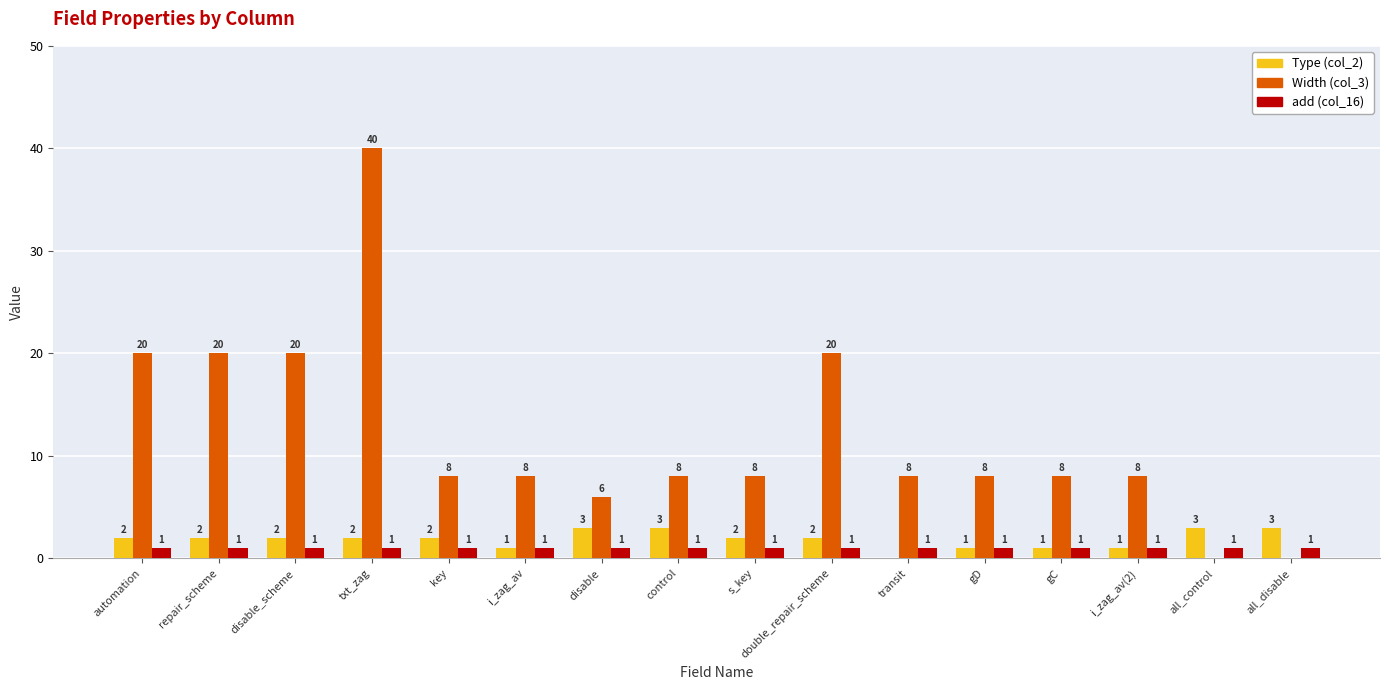

Reading left to right, list all the values displayed in this chart.

Type (col_2): automation=2	repair_scheme=2	disable_scheme=2	txt_zag=2	key=2	i_zag_av=1	disable=3	control=3	s_key=2	double_repair_scheme=2	transit=0	gD=1	gC=1	i_zag_av(2)=1	all_control=3	all_disable=3
Width (col_3): automation=20	repair_scheme=20	disable_scheme=20	txt_zag=40	key=8	i_zag_av=8	disable=6	control=8	s_key=8	double_repair_scheme=20	transit=8	gD=8	gC=8	i_zag_av(2)=8	all_control=0	all_disable=0
add (col_16): automation=1	repair_scheme=1	disable_scheme=1	txt_zag=1	key=1	i_zag_av=1	disable=1	control=1	s_key=1	double_repair_scheme=1	transit=1	gD=1	gC=1	i_zag_av(2)=1	all_control=1	all_disable=1